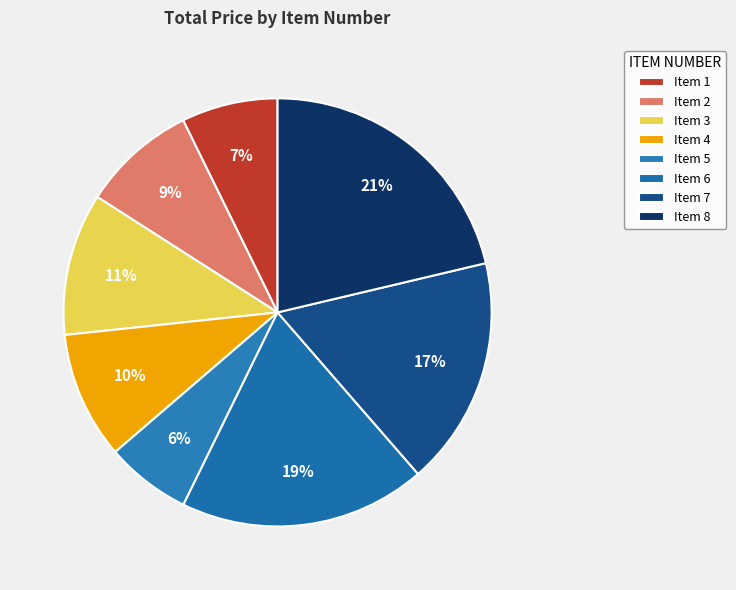

Which category has the smallest portion of the pie?

Item 5